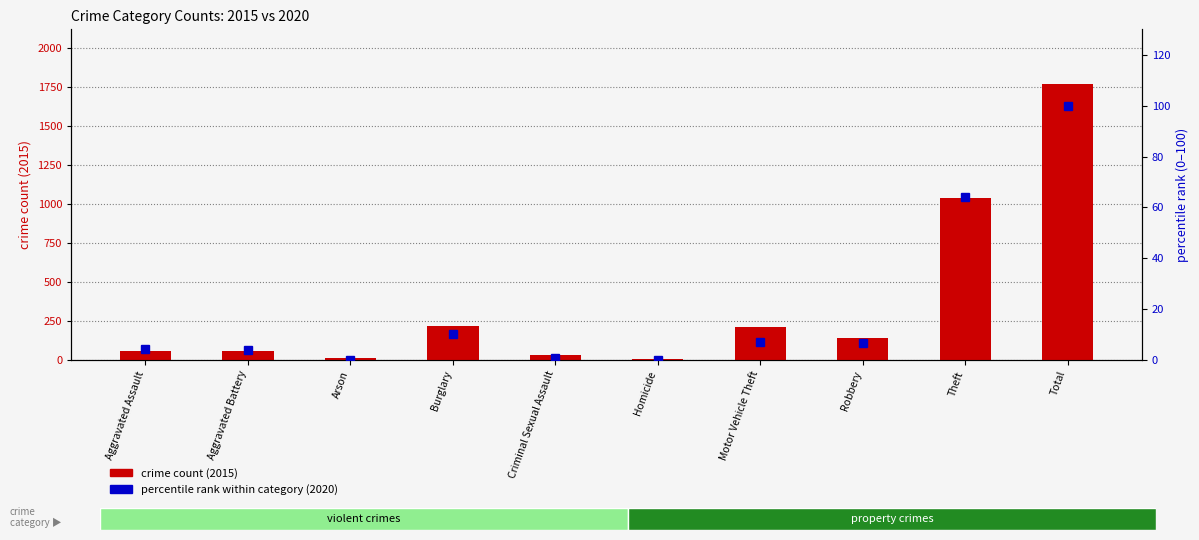

How many series are shown in this chart?

2